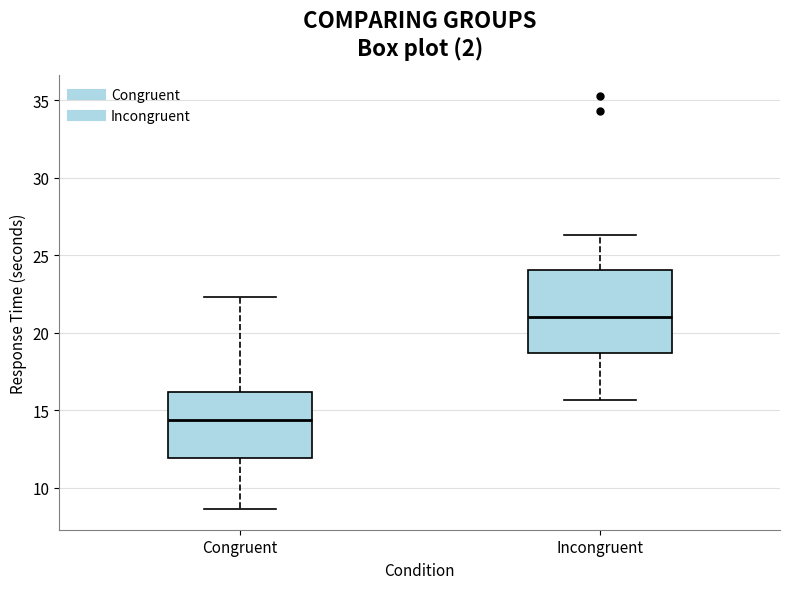

Where is the lower edge of the box for Congruent on the y-axis? The values are not printed on the chart, so give them approximately, as read against the axis.

12.0